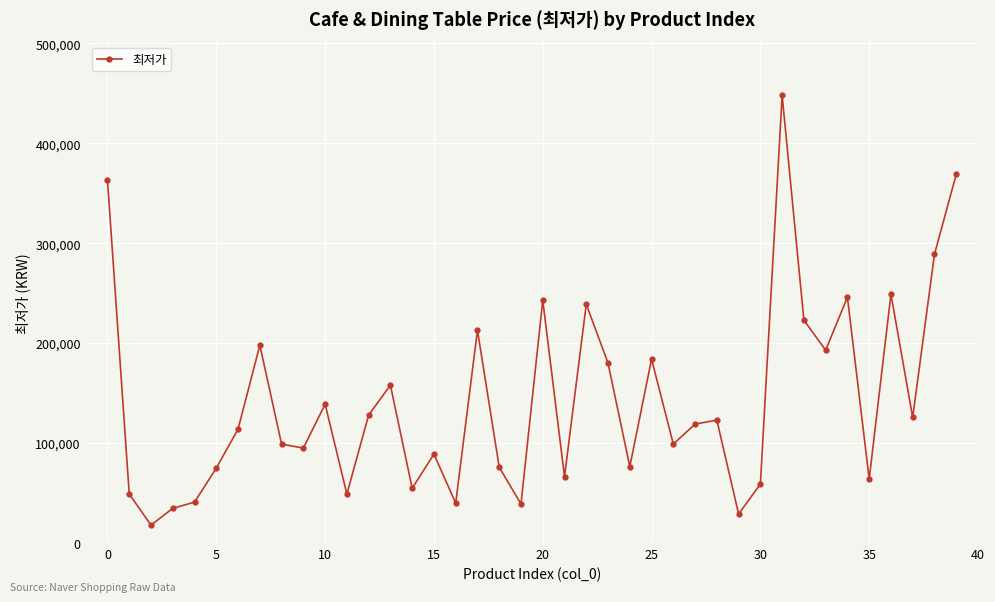

What is the minimum value shown in the chart?

17900